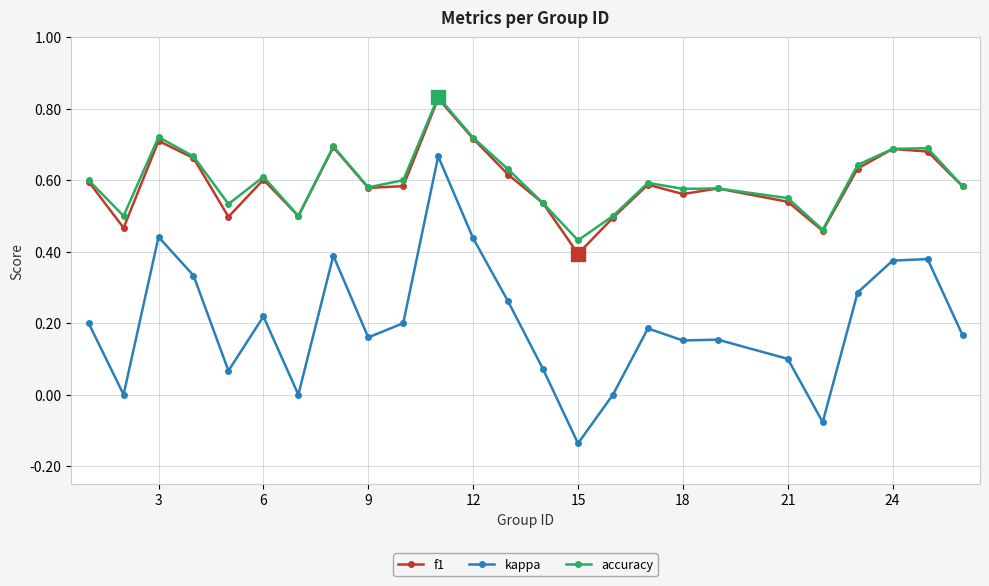

How many series are shown in this chart?

3